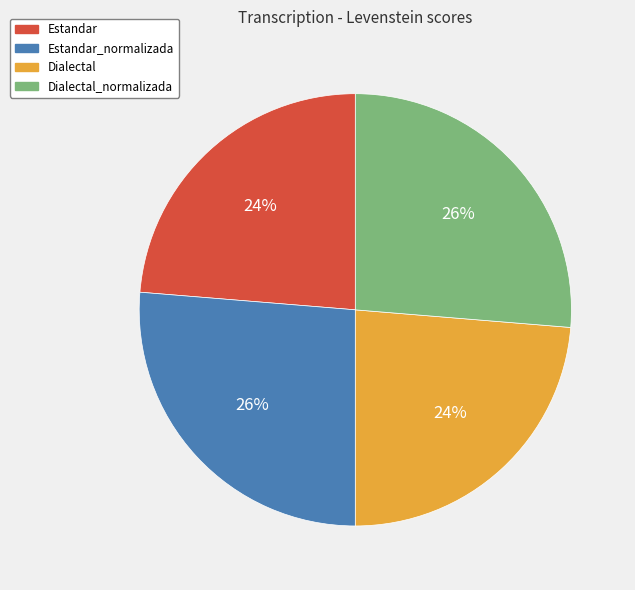

Do Estandar_normalizada and Dialectal_normalizada together represent more than half of the pie?

Yes